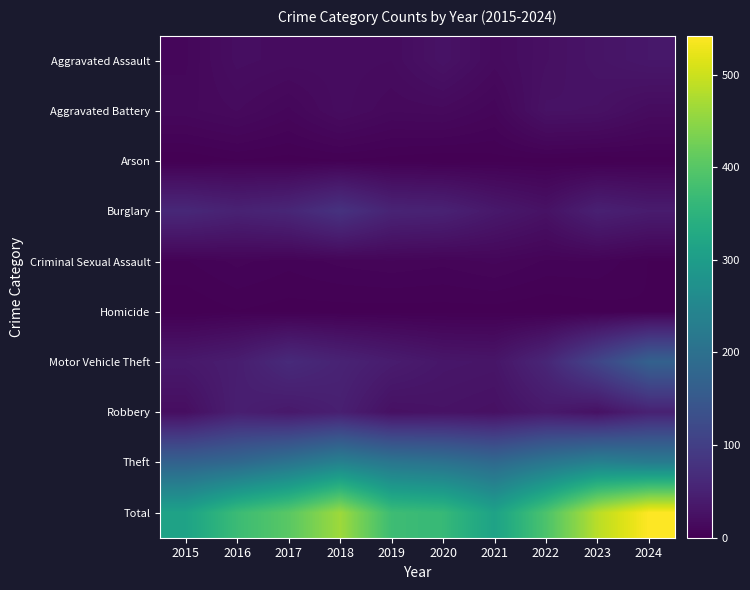

Reading right to left, transcribe all the data shown in this chart.

Aggravated Assault: 2024=34	2023=29	2022=23	2021=16	2020=27	2019=17	2018=18	2017=18	2016=20	2015=10
Aggravated Battery: 2024=17	2023=25	2022=26	2021=9	2020=14	2019=13	2018=18	2017=10	2016=15	2015=12
Arson: 2024=1	2023=0	2022=1	2021=1	2020=0	2019=1	2018=2	2017=1	2016=2	2015=0
Burglary: 2024=41	2023=49	2022=26	2021=36	2020=51	2019=54	2018=79	2017=58	2016=51	2015=61
Criminal Sexual Assault: 2024=2	2023=6	2022=6	2021=9	2020=7	2019=8	2018=7	2017=5	2016=7	2015=4
Homicide: 2024=2	2023=1	2022=0	2021=1	2020=1	2019=1	2018=1	2017=1	2016=2	2015=0
Motor Vehicle Theft: 2024=168	2023=112	2022=58	2021=31	2020=33	2019=42	2018=53	2017=65	2016=44	2015=36
Robbery: 2024=51	2023=25	2022=37	2021=24	2020=27	2019=24	2018=47	2017=37	2016=46	2015=20
Theft: 2024=226	2023=238	2022=213	2021=185	2020=204	2019=213	2018=238	2017=208	2016=183	2015=170
Total: 2024=542	2023=485	2022=390	2021=312	2020=364	2019=373	2018=463	2017=403	2016=370	2015=313